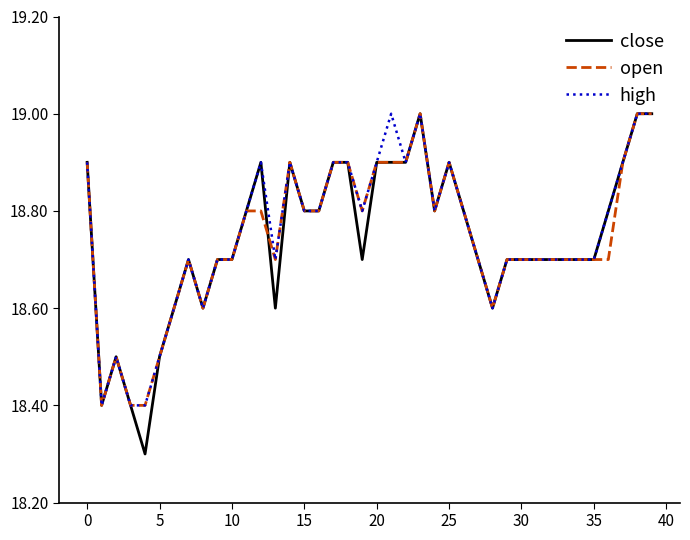

Is this an area chart (filled region under the line)?

No